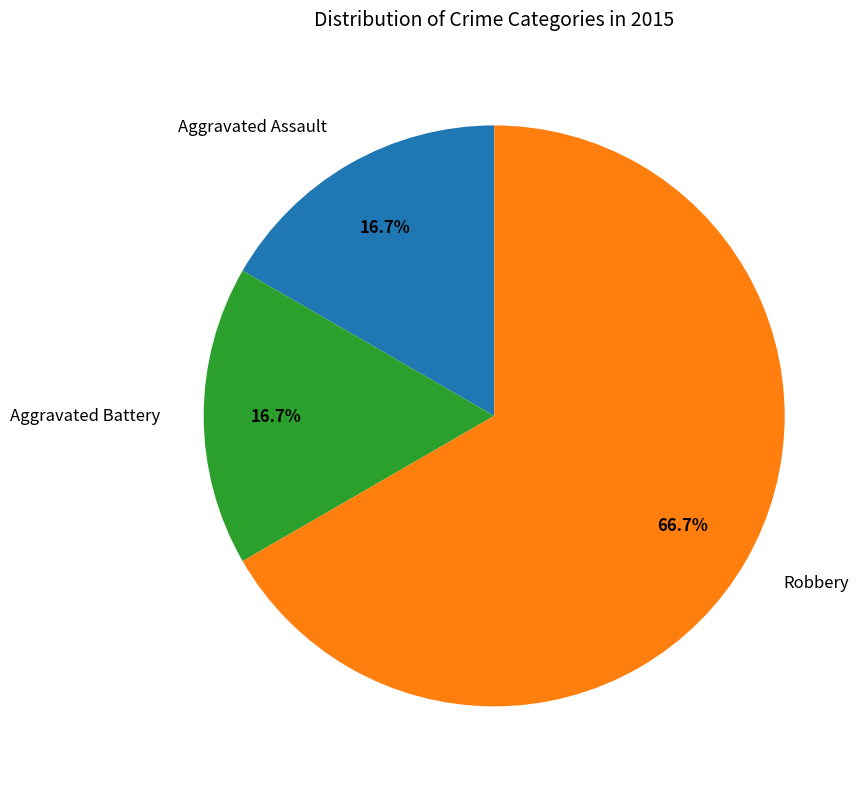

To the nearest percent, what portion does Aggravated Battery represent?

17%